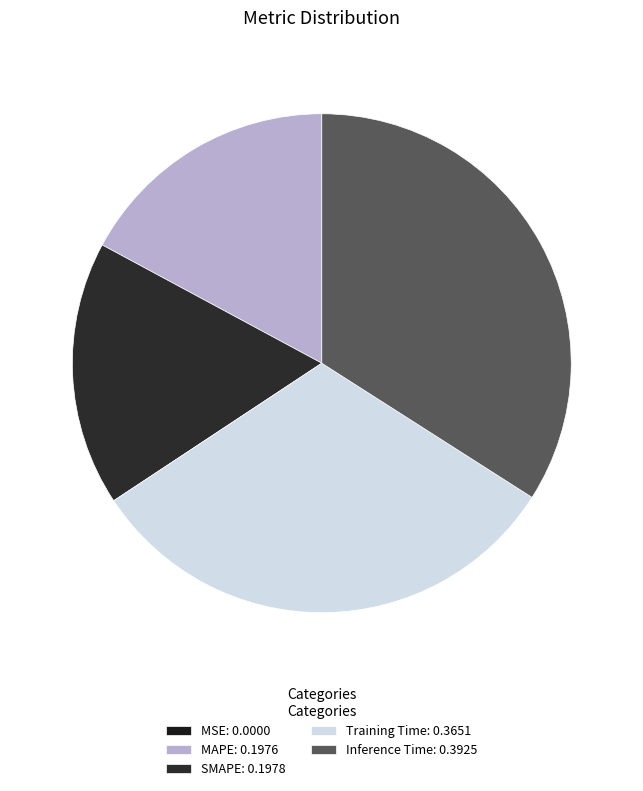

Which category has the smallest portion of the pie?

MSE